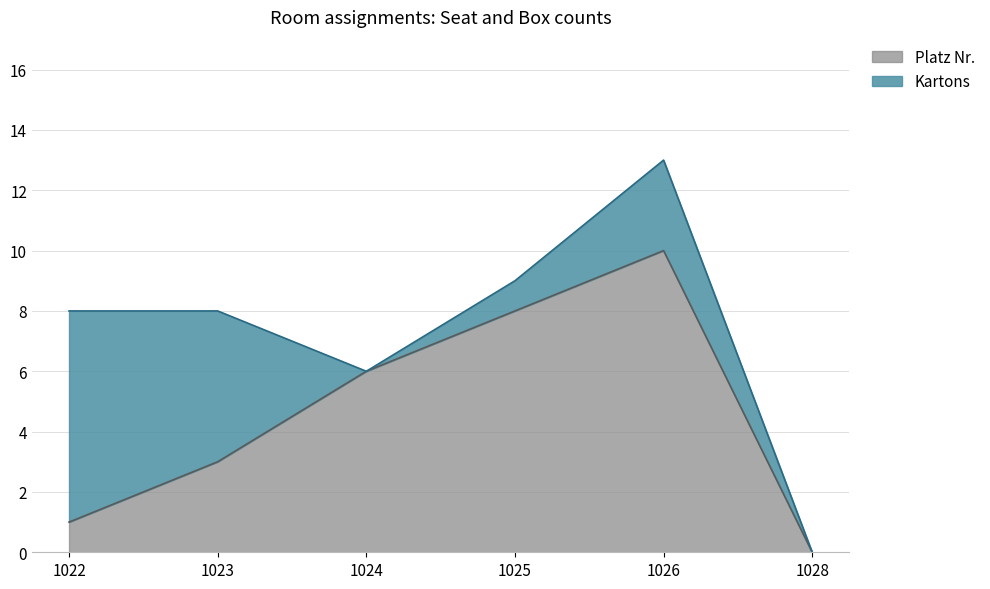

True or false: the data shows 1 at 1023.

False